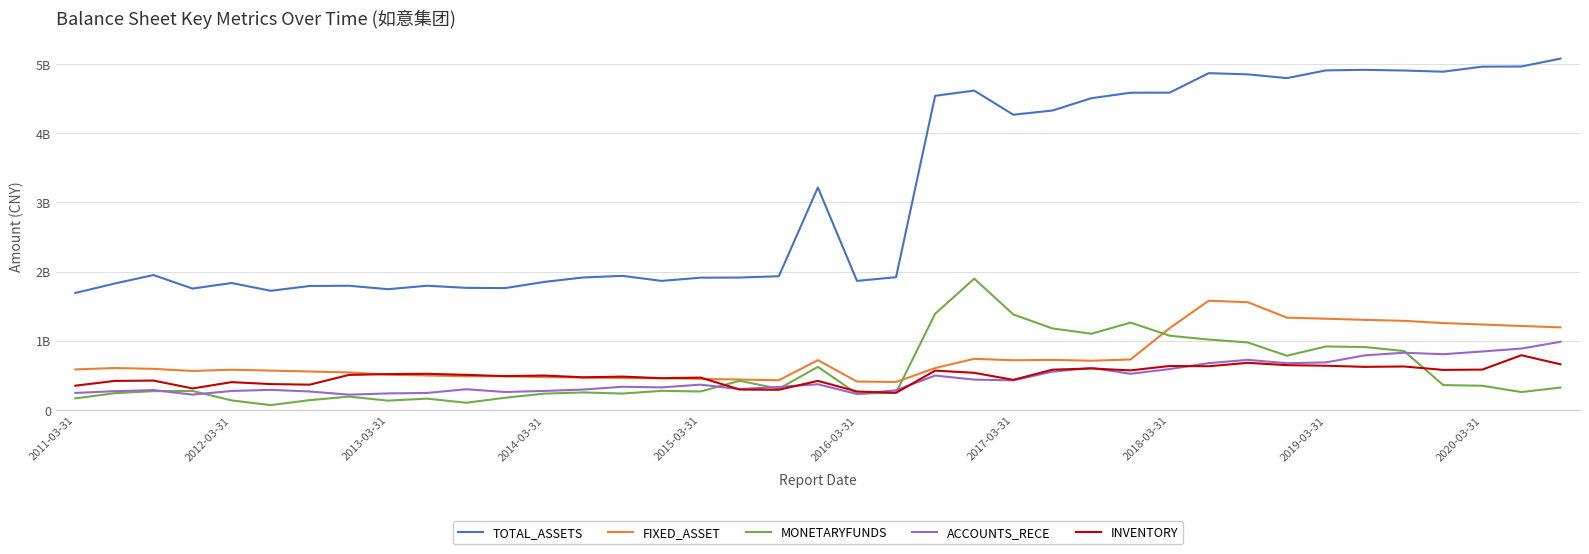

Does the chart display data point markers on the line(s)?

No